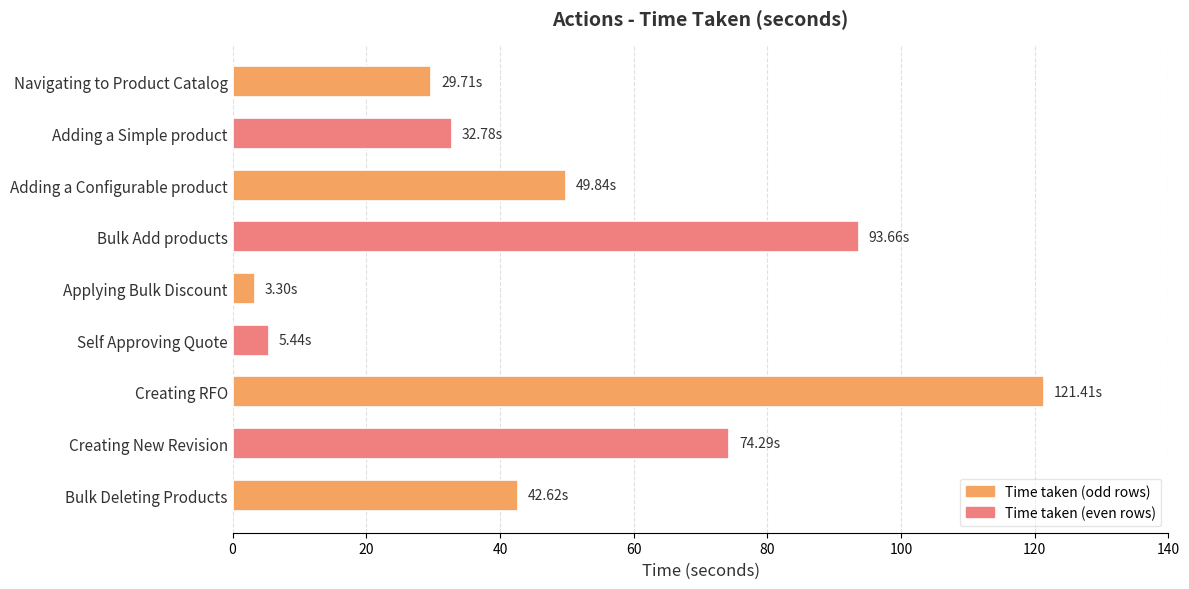

Are the bars grouped side by side (vs. stacked)?

No